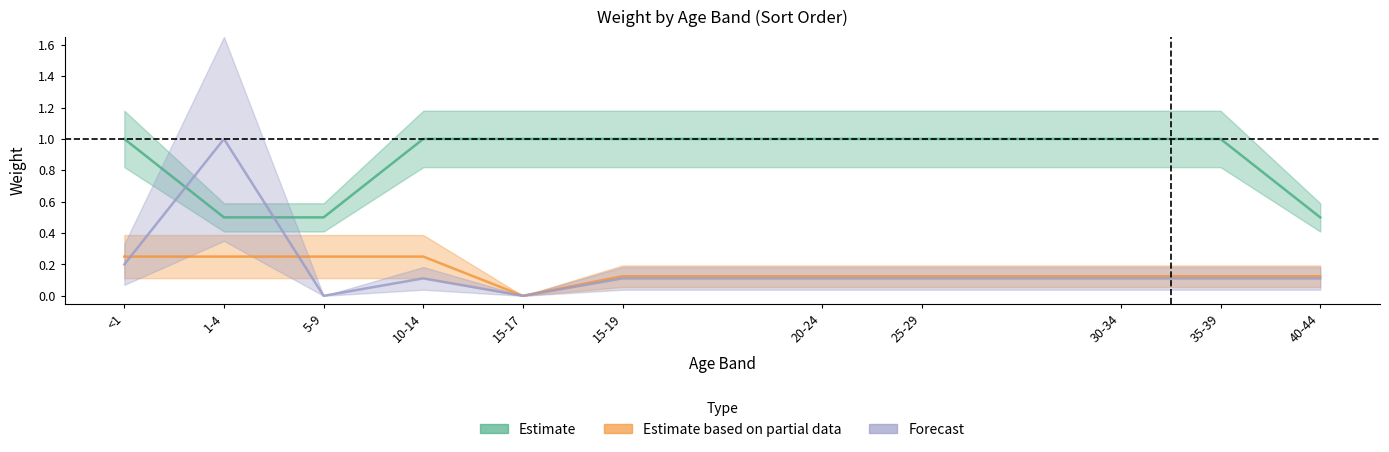

What is the difference between the maximum and minimum values in the Forecast series?

1.0